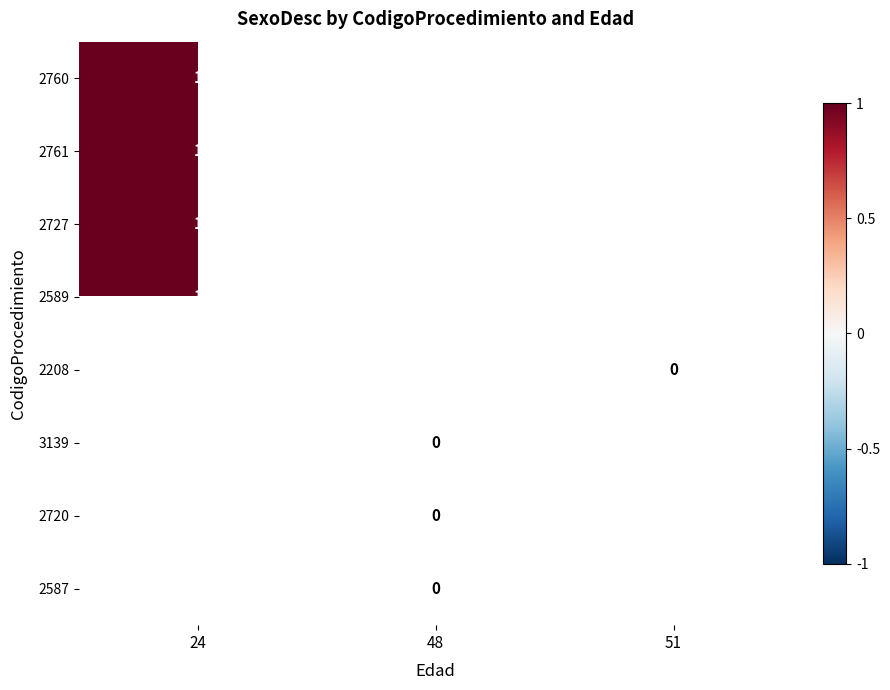

Count the number of categories in the chart.

3